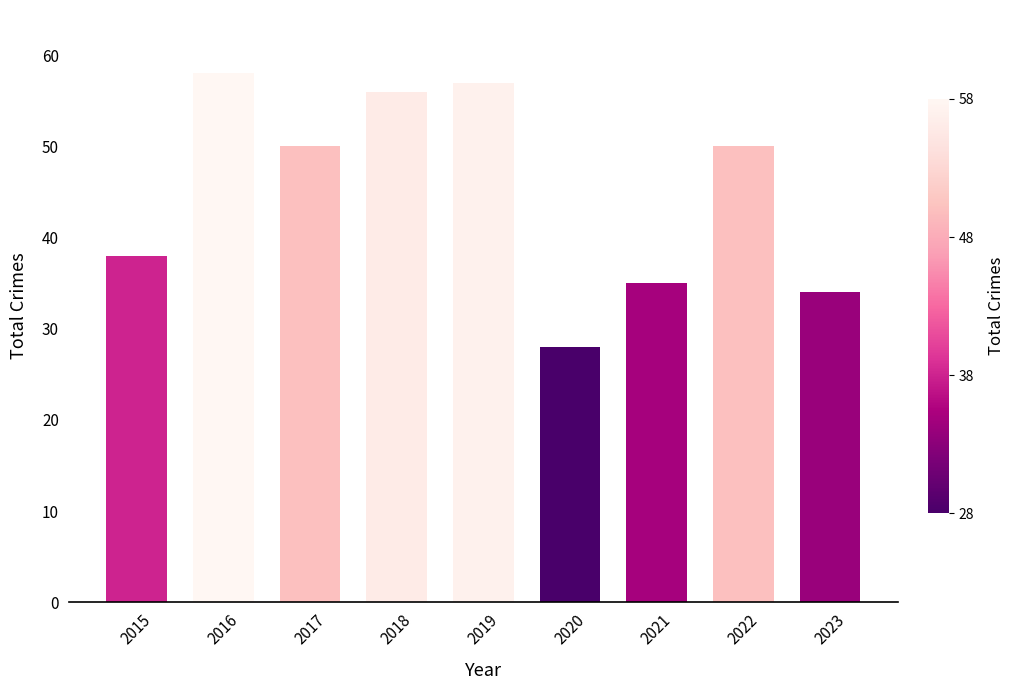

Read the value at 2023, to the nearest 5.

35